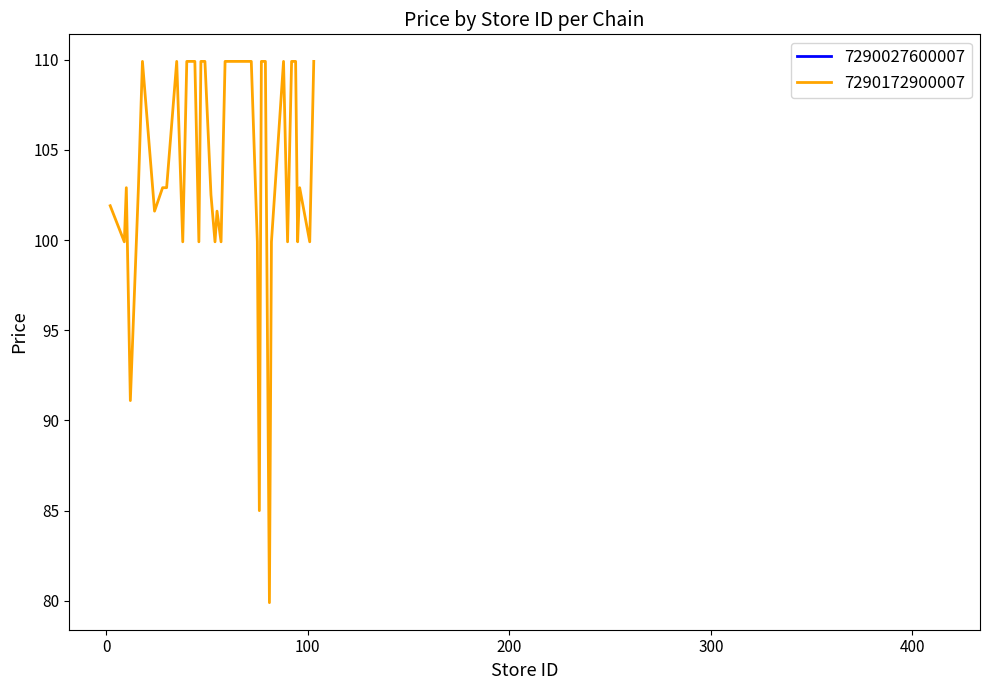

Between 32 and 26, which is larger?

32